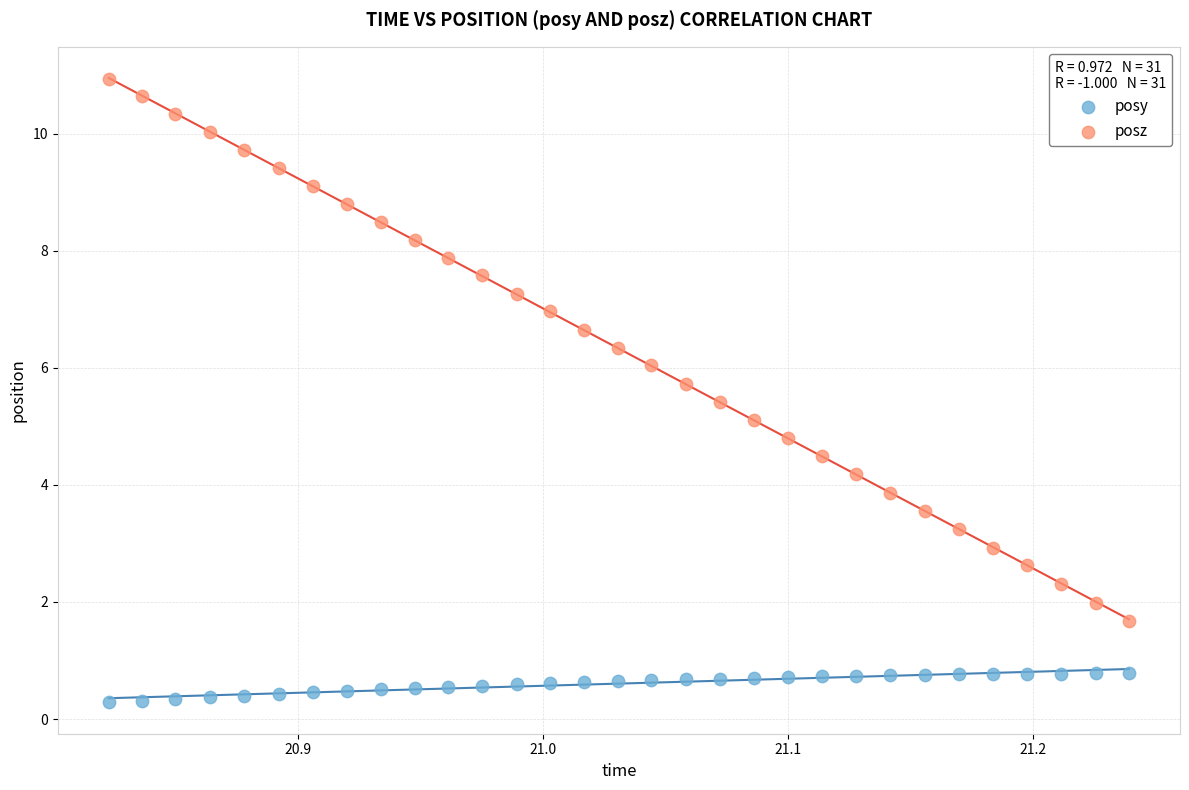

Which series contains the lowest Y value?

posy